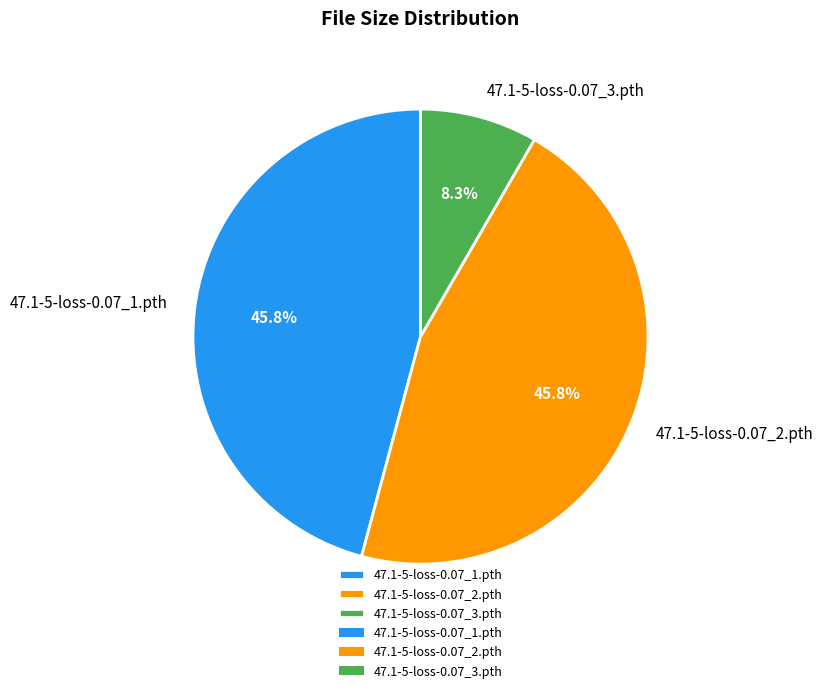

What is the smallest slice in the pie chart?

47.1-5-loss-0.07_3.pth